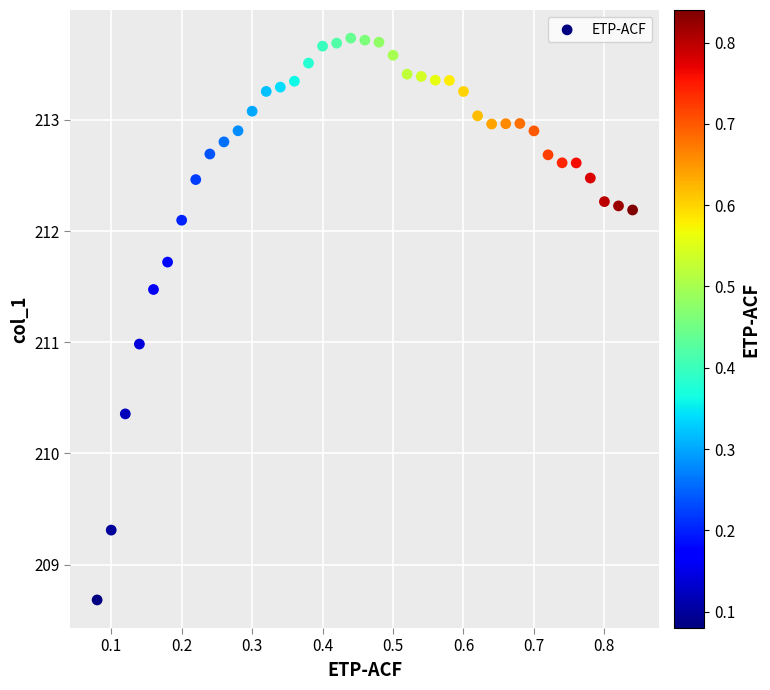

What is the range of Y values (max minus min)?

5.1